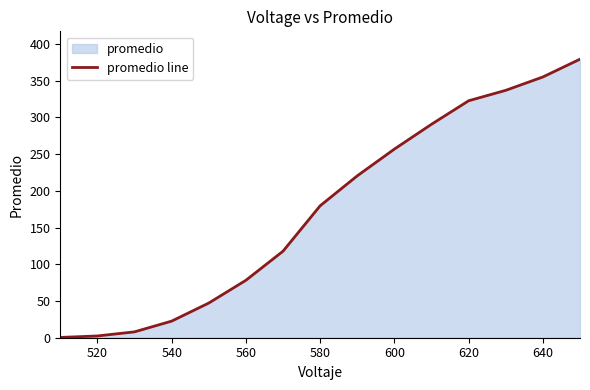

What is the change in value from 540 to 600?

+234.2